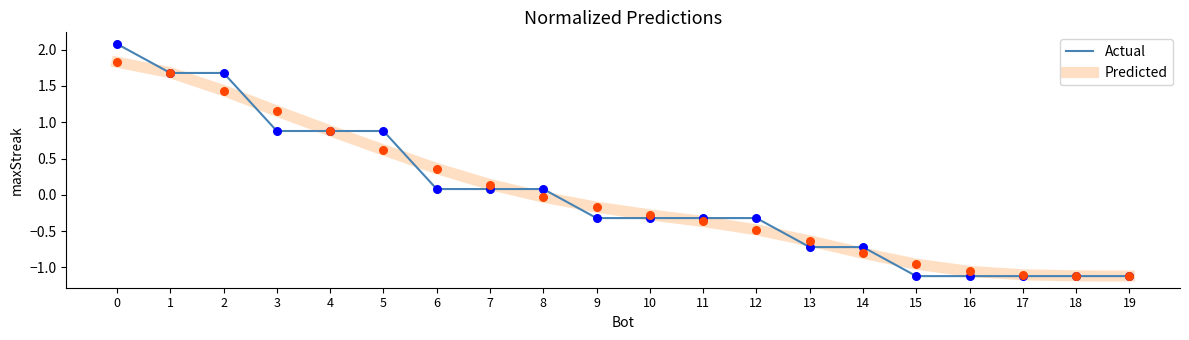

Is the value of Actual at 7 greater than the value of Predicted at 8?

Yes